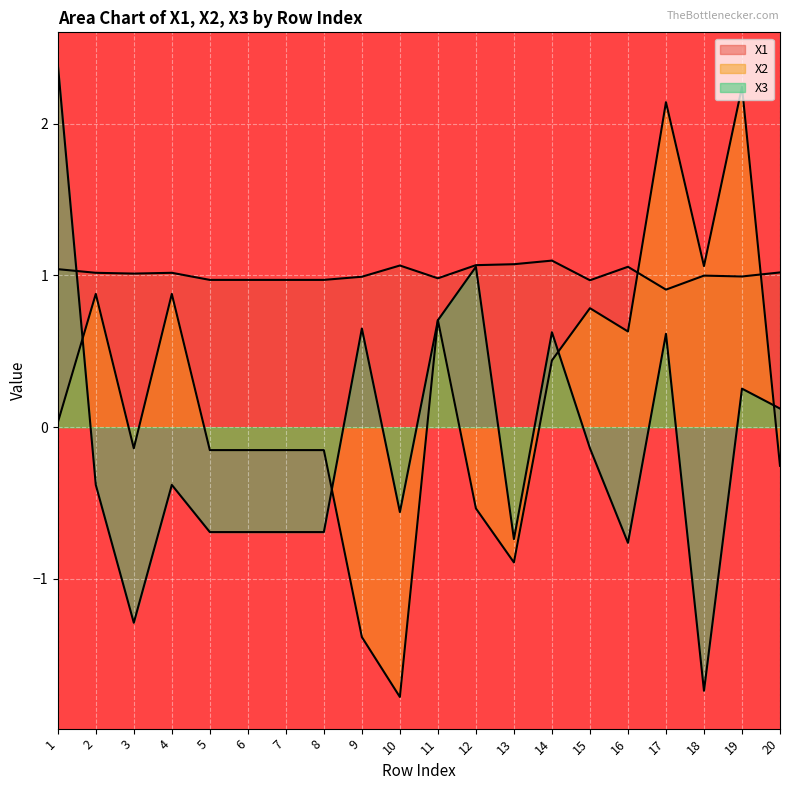

What is the sum of all X3 values?

-2.3